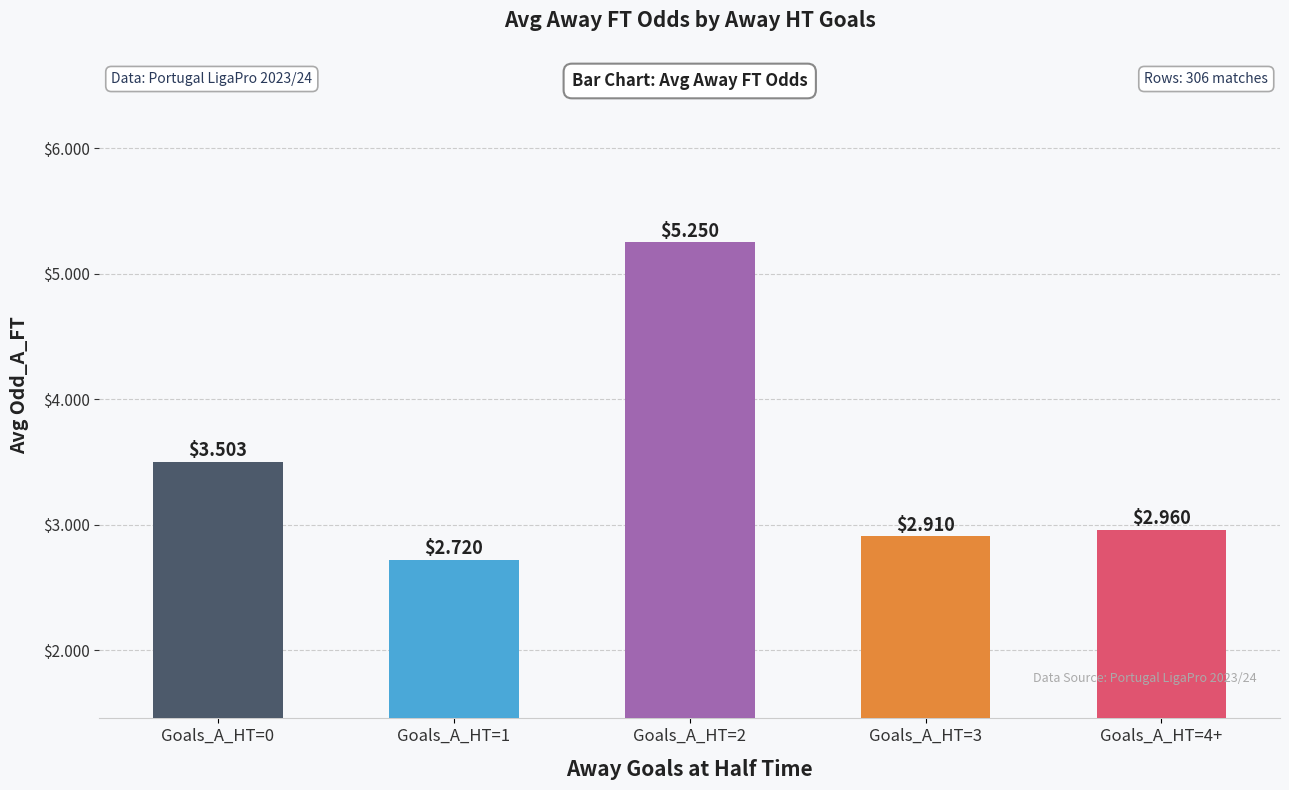

How many data points does each series have?

5